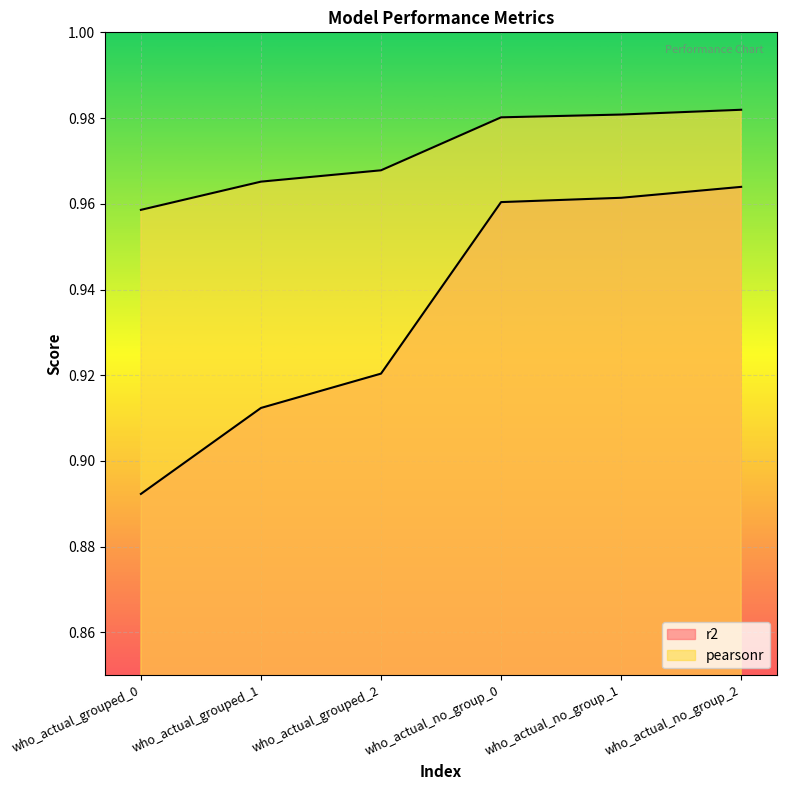

At who_actual_no_group_2, list the series in order from smallest to largest.

r2, pearsonr